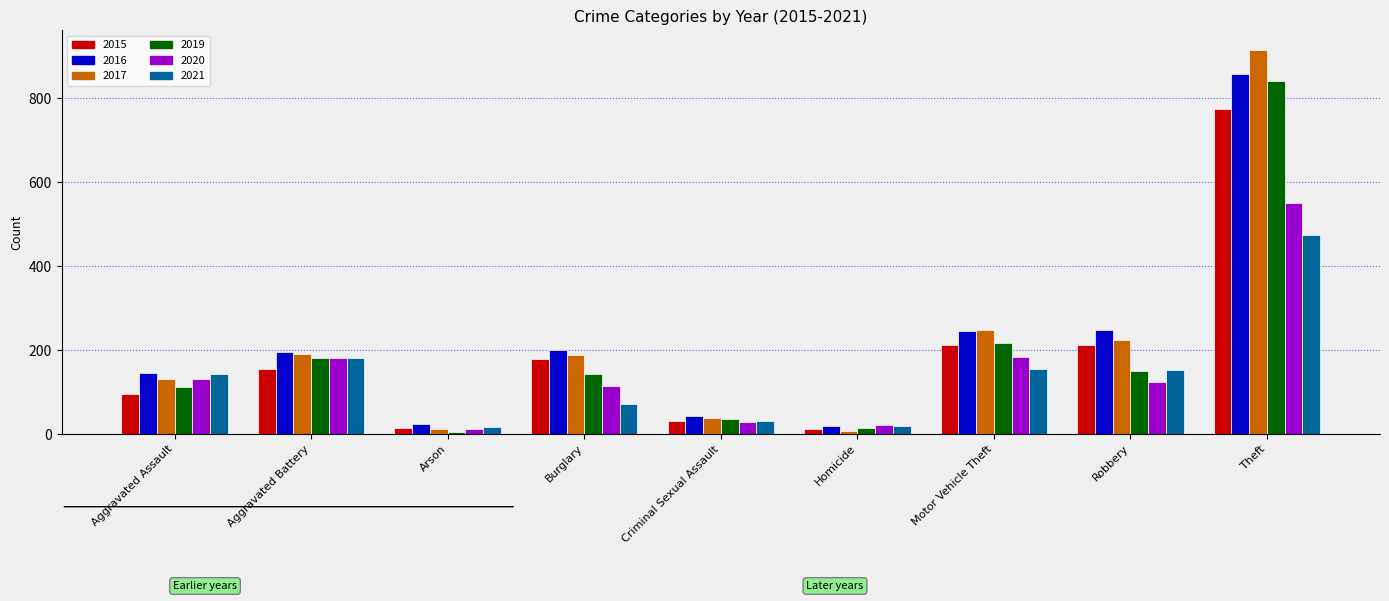

What is the total value across all series at Arson?

87